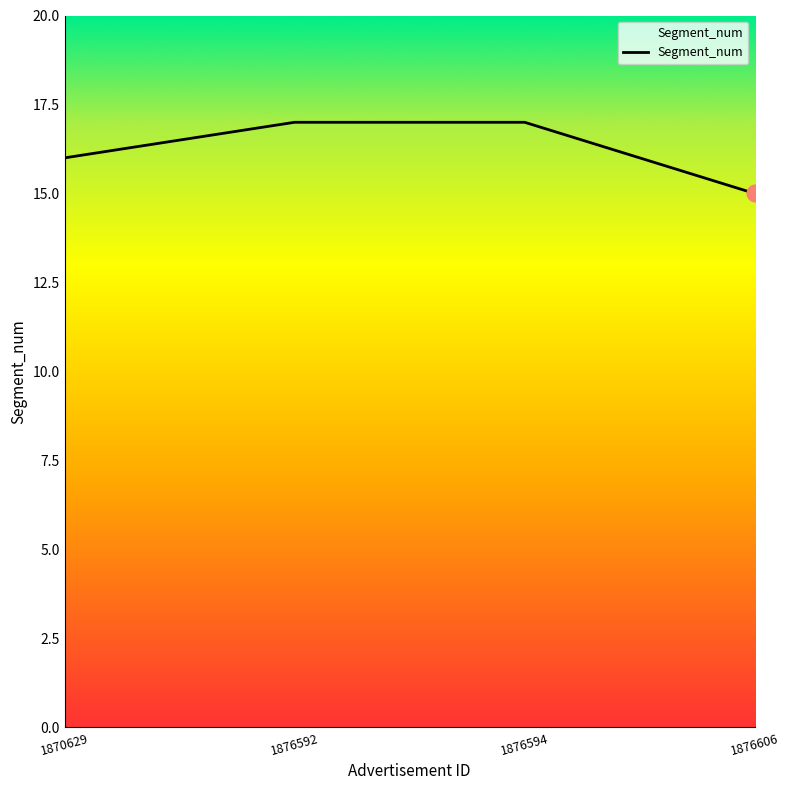

Is it true that the value at 1870629 is 16?

True